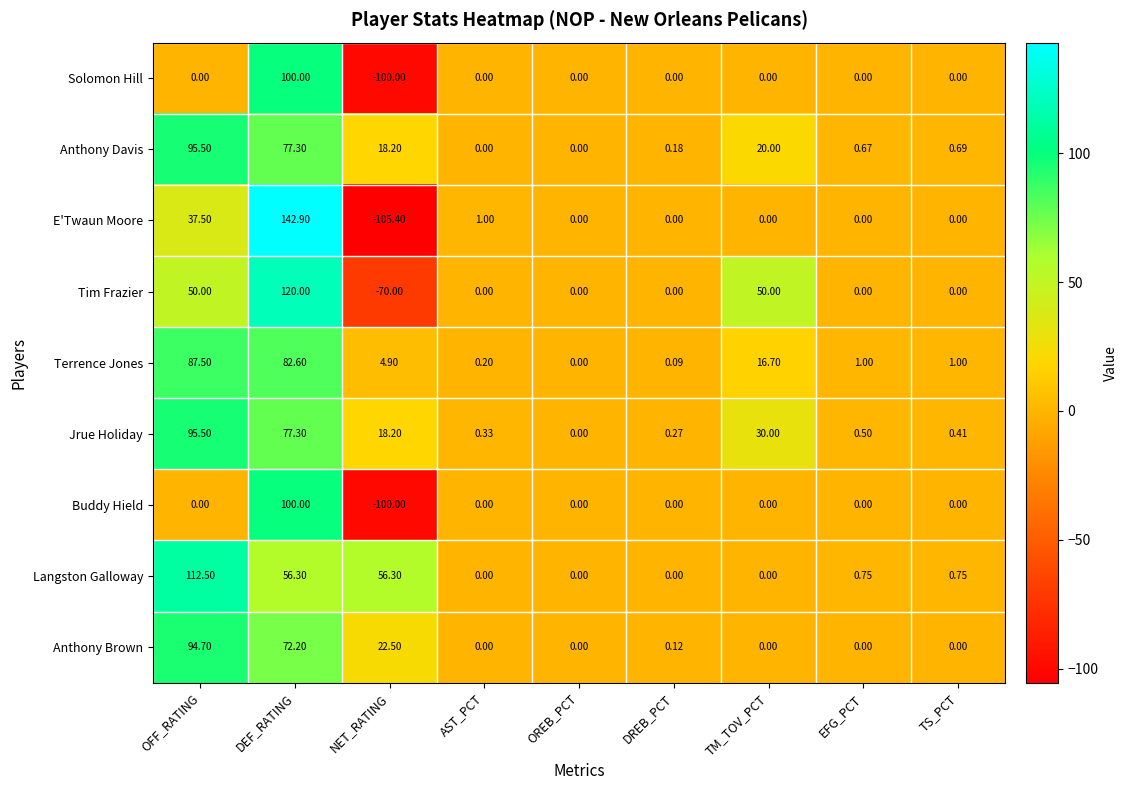

Where does the Terrence Jones series first go above 1?

OFF_RATING